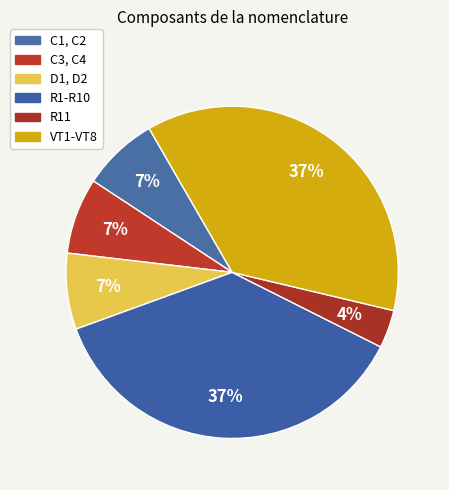

True or false: R11 accounts for 19% of the total.

False